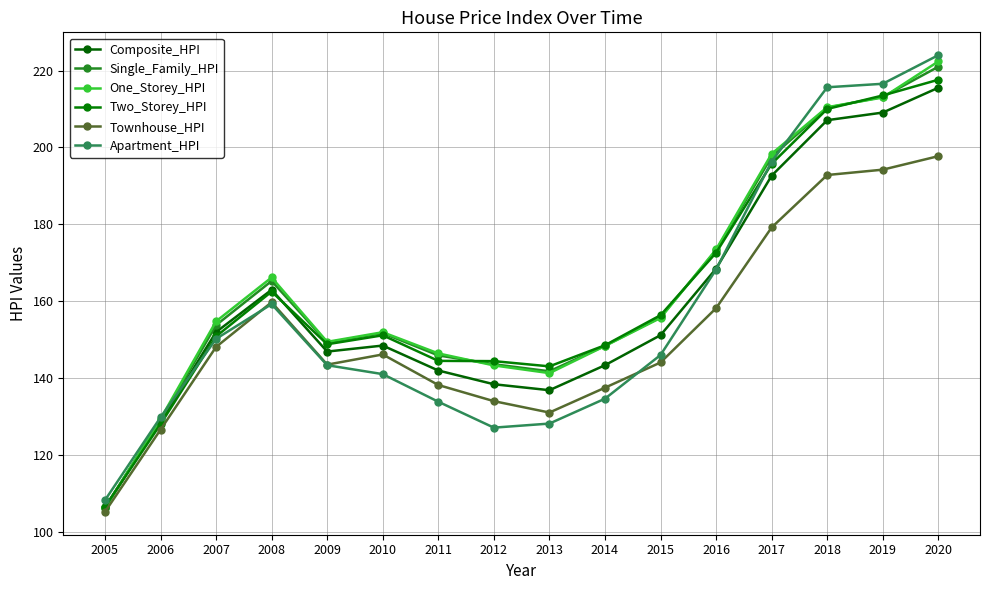

What value does the Townhouse_HPI series have at 2012?

134.0